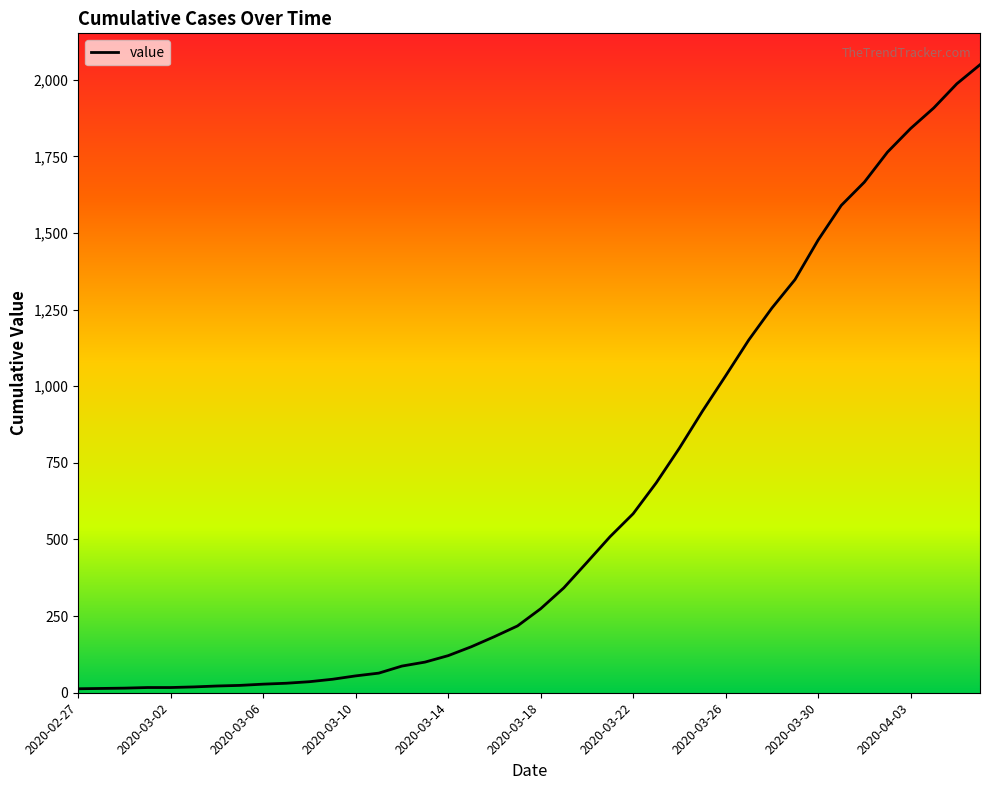

What is the difference between the maximum and minimum values?

2036